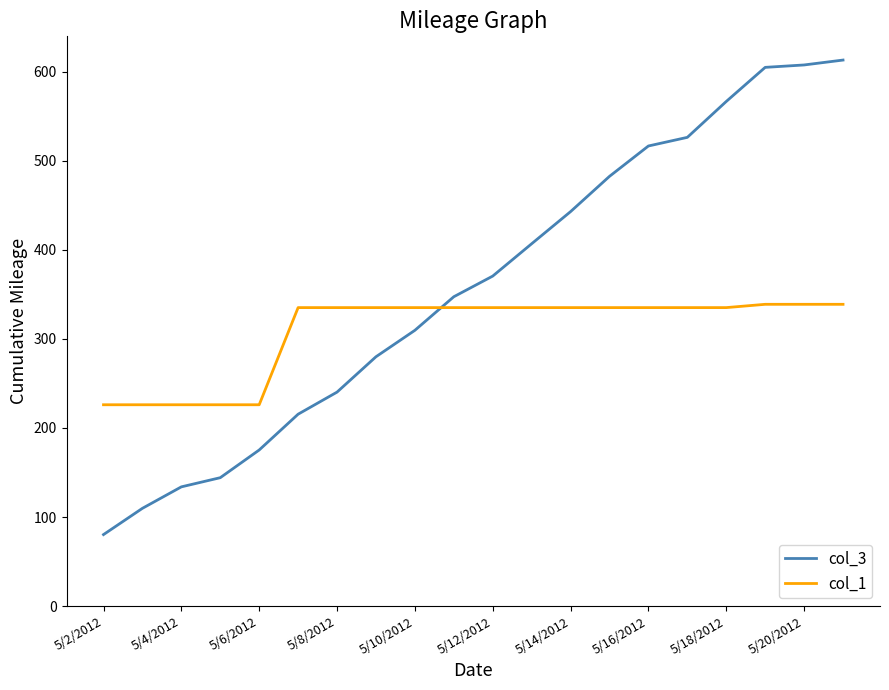

Which series has the largest range (max minus min)?

col_3